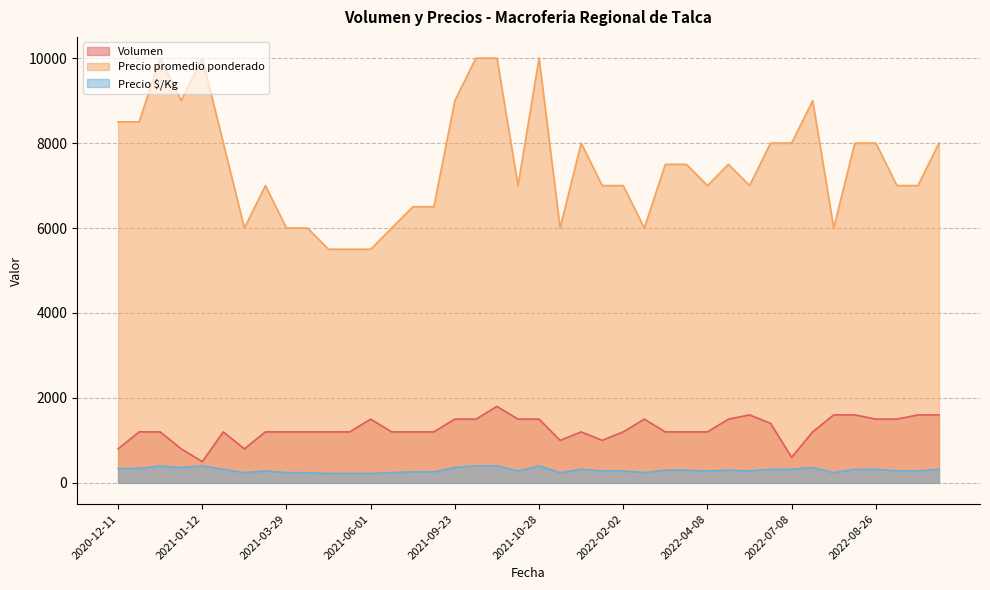

True or false: Precio promedio ponderado and Volumen intersect in this chart.

False